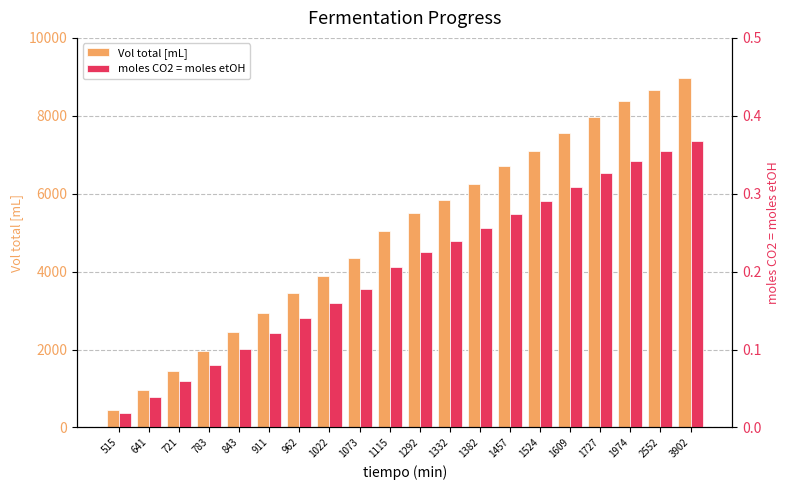

At which label does Vol total [mL] reach its minimum?

515